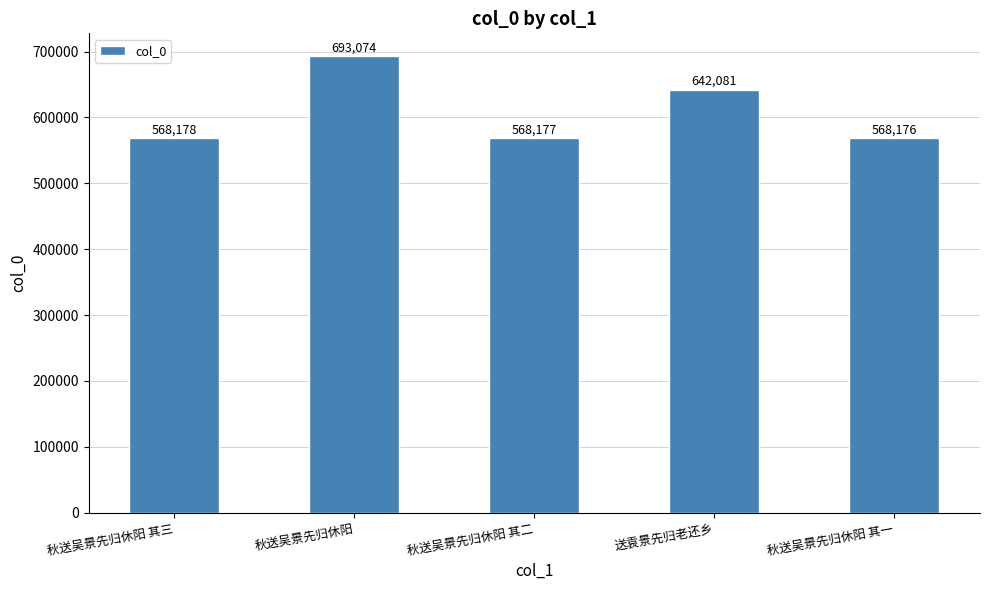

What is the sum of all values?

3039686